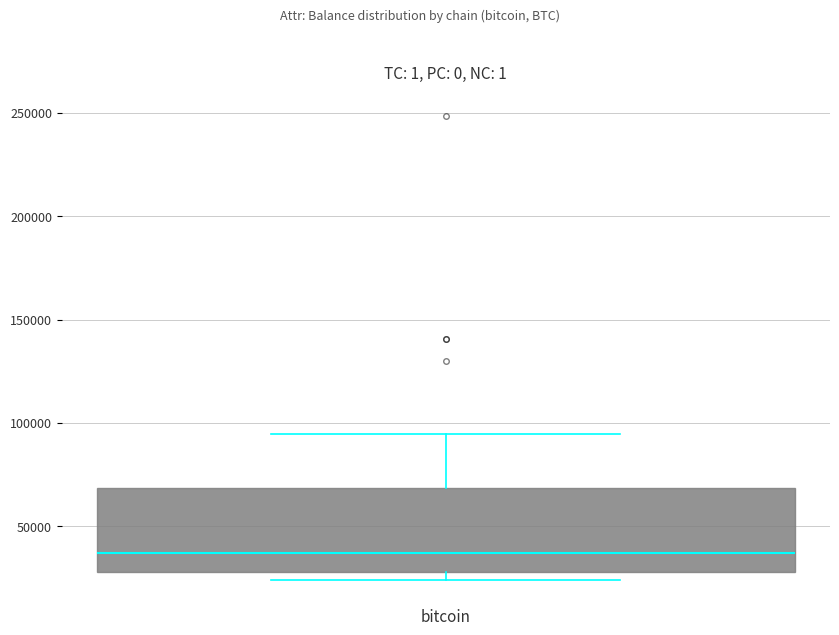

Read this box plot against the y-axis: the position of the median line, the range covered by the box, and the ends of both whiskers. The values are not printed on the chart, so give them approximately, as read against the axis.

median 35000, box 30000 to 70000, whiskers 25000 to 95000